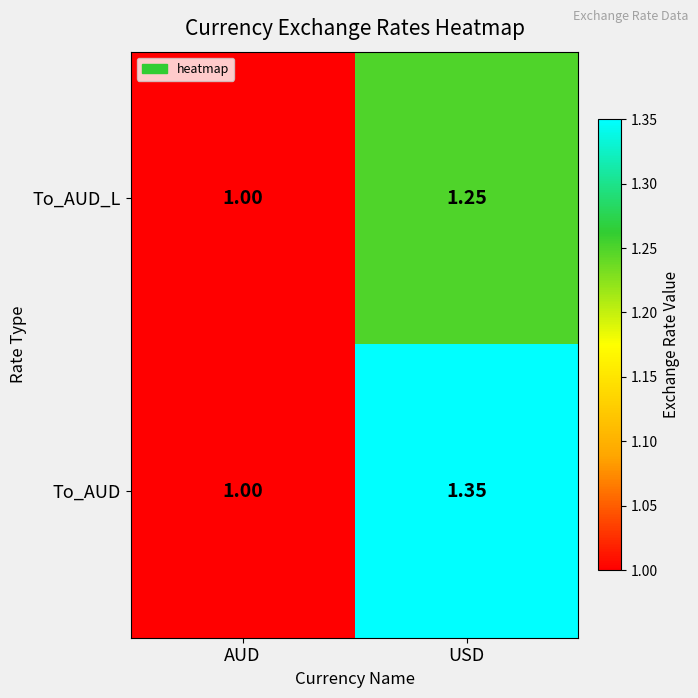

How many series are shown in this chart?

2